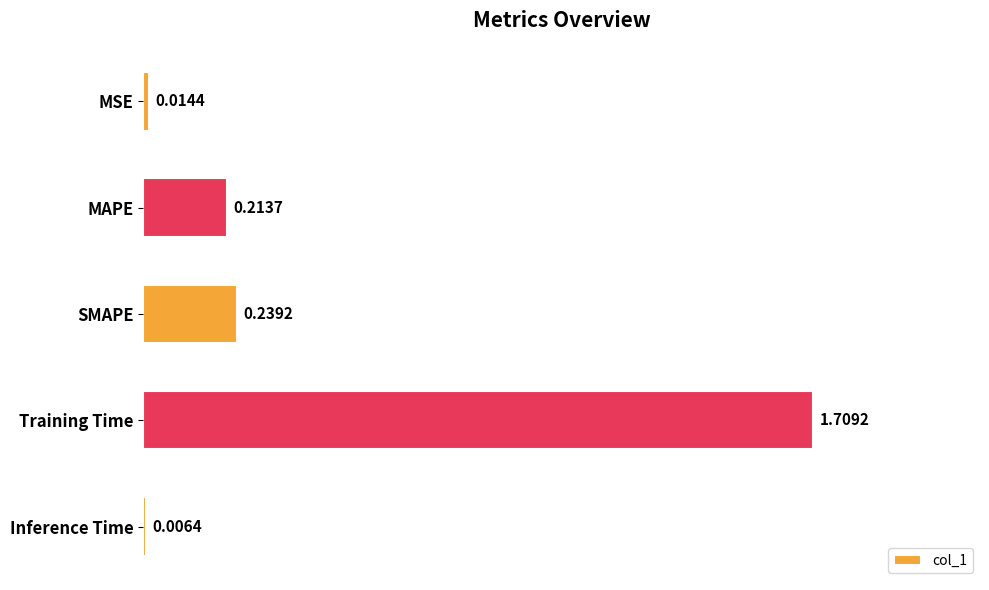

Which label corresponds to the smallest value in the chart?

Inference Time